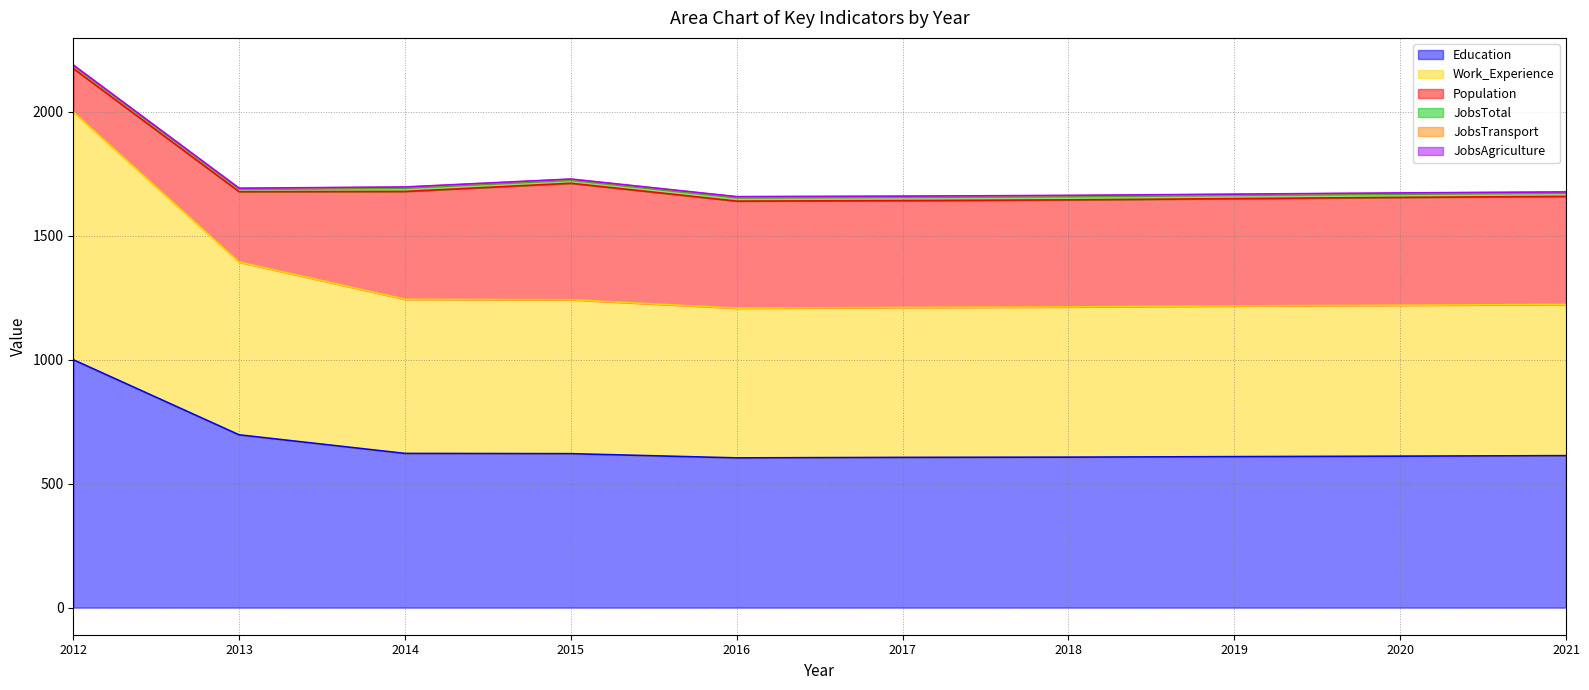

Rank the series at 2017 from lowest to highest value.

JobsAgriculture, JobsTransport, JobsTotal, Population, Work_Experience, Education